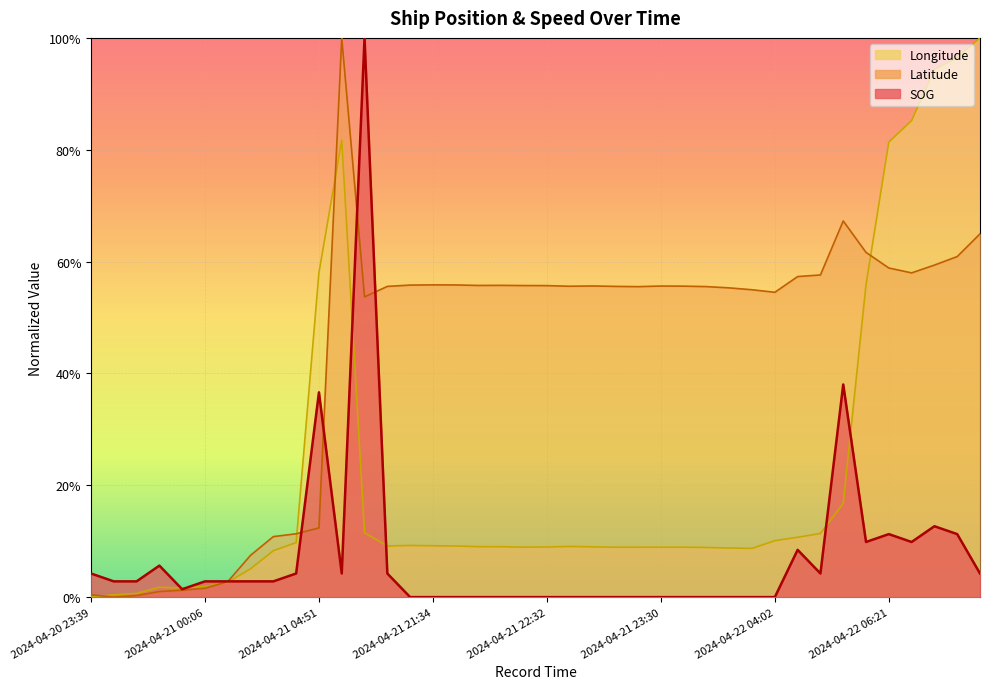

Is it true that SOG equals 0.0 at 2024-04-21 21:50?

True